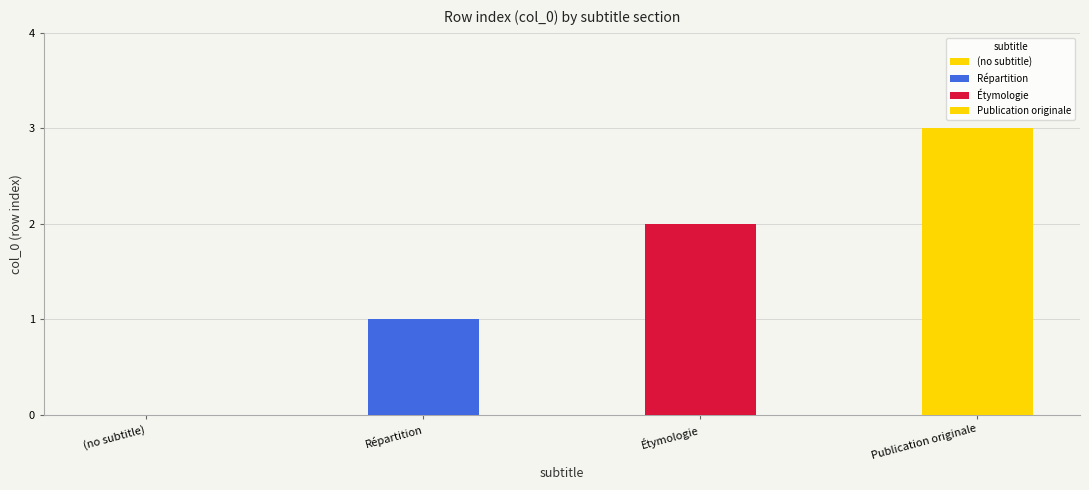

List the labels in order of value, smallest first.

(no subtitle), Répartition, Étymologie, Publication originale